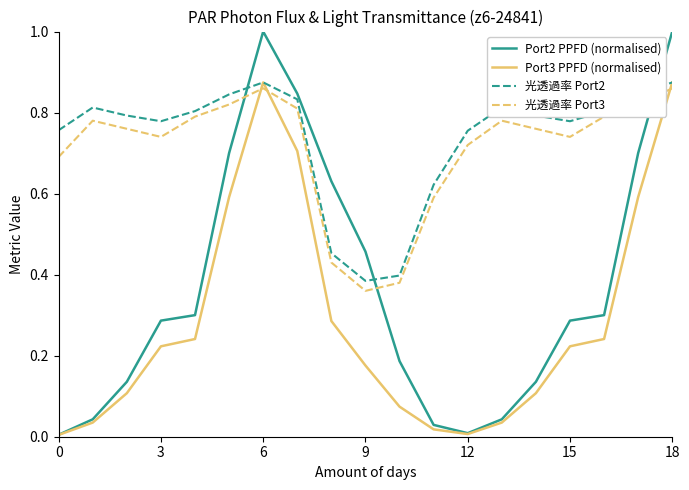

After their last crossing, which series has the higher values: 光透過率 Port3 or Port2 PPFD (normalised)?

Port2 PPFD (normalised)